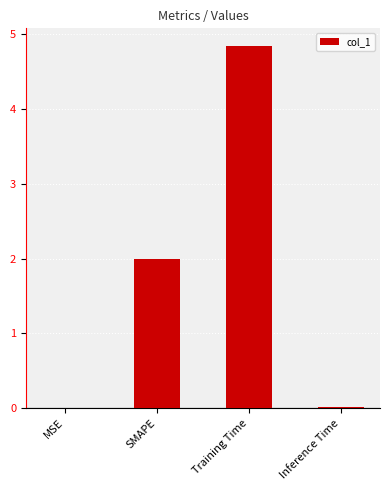

What is the maximum value shown in the chart?

4.8